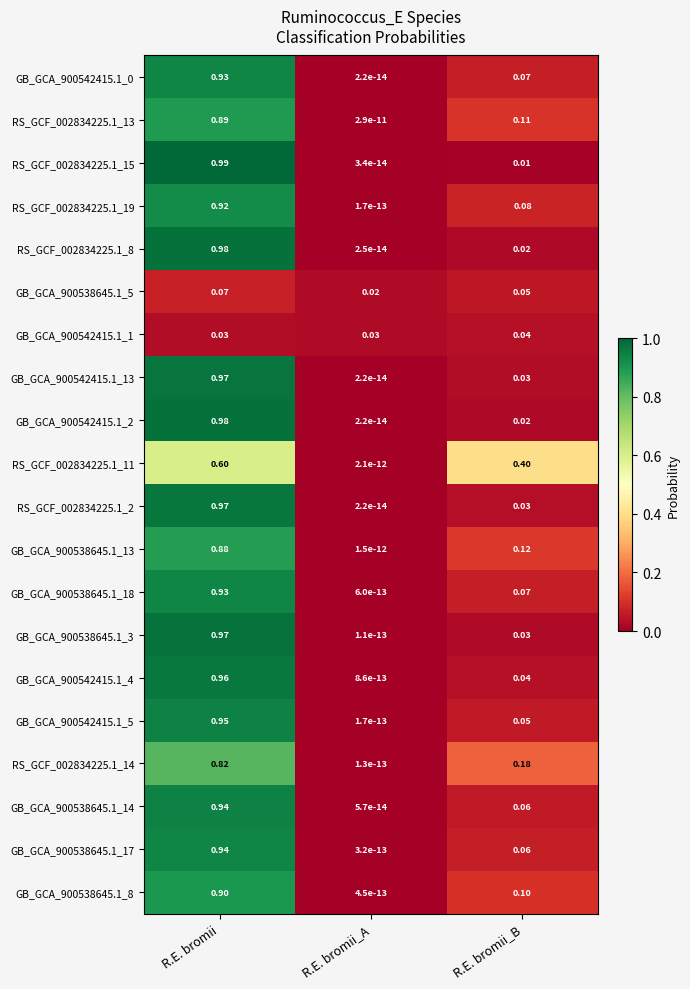

Is the value of GB_GCA_900538645.1_14 at R.E. bromii_A greater than the value of RS_GCF_002834225.1_8 at R.E. bromii_B?

No